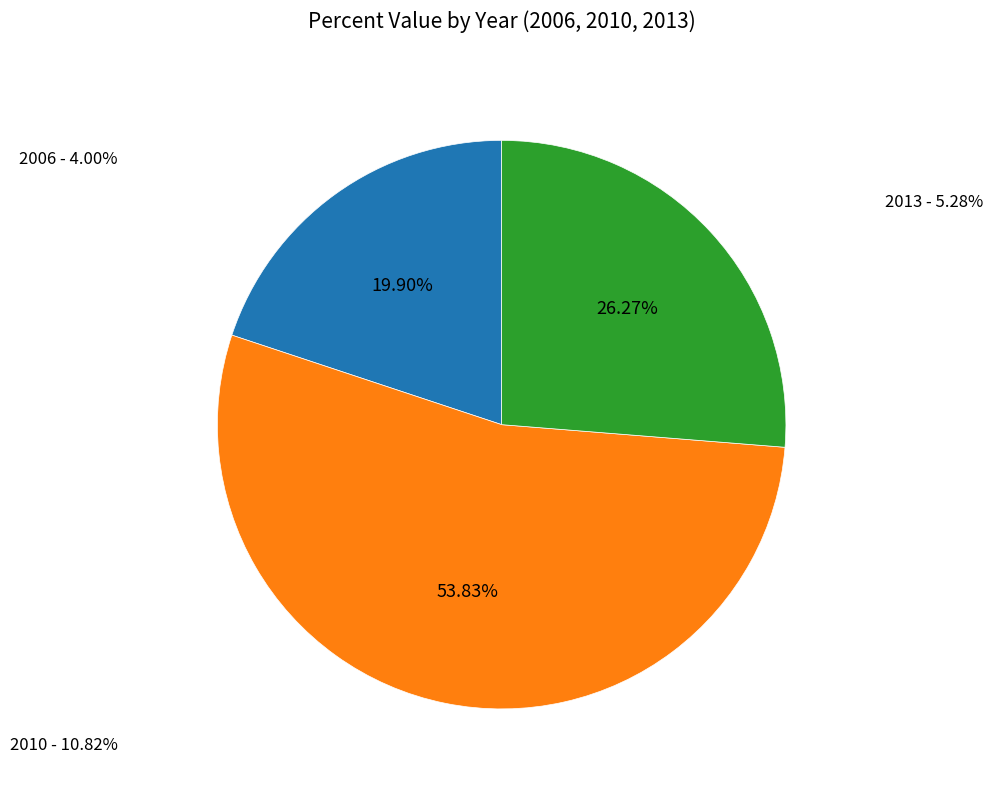

To the nearest percent, what percentage of the pie is 2010?

54%